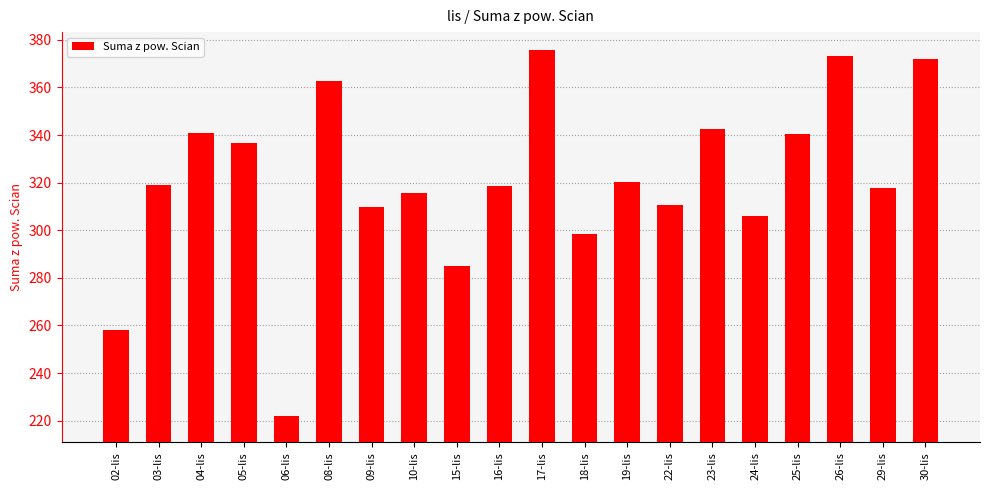

What is the sum of the values at 25-lis and 17-lis?

716.2